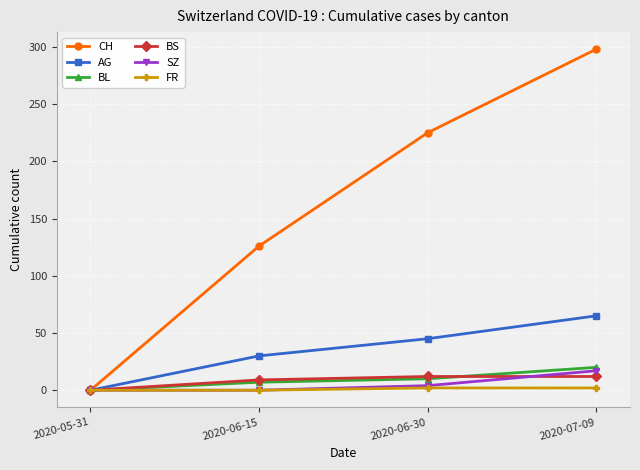

True or false: BL has more than 1 points higher than both neighbors.

False